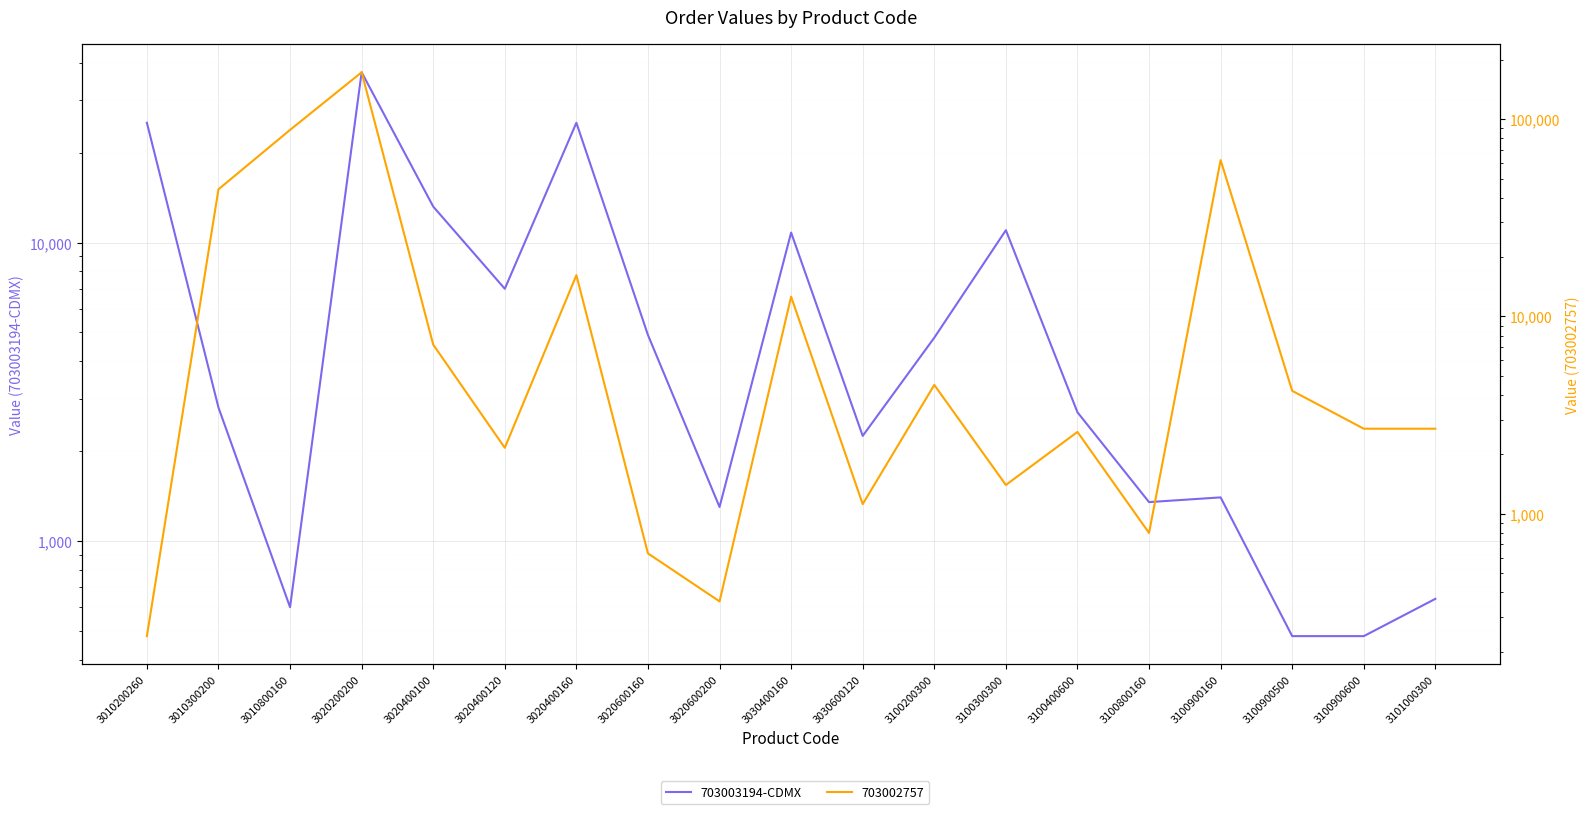

Is it true that the value at 3100300300 is 14897?

False